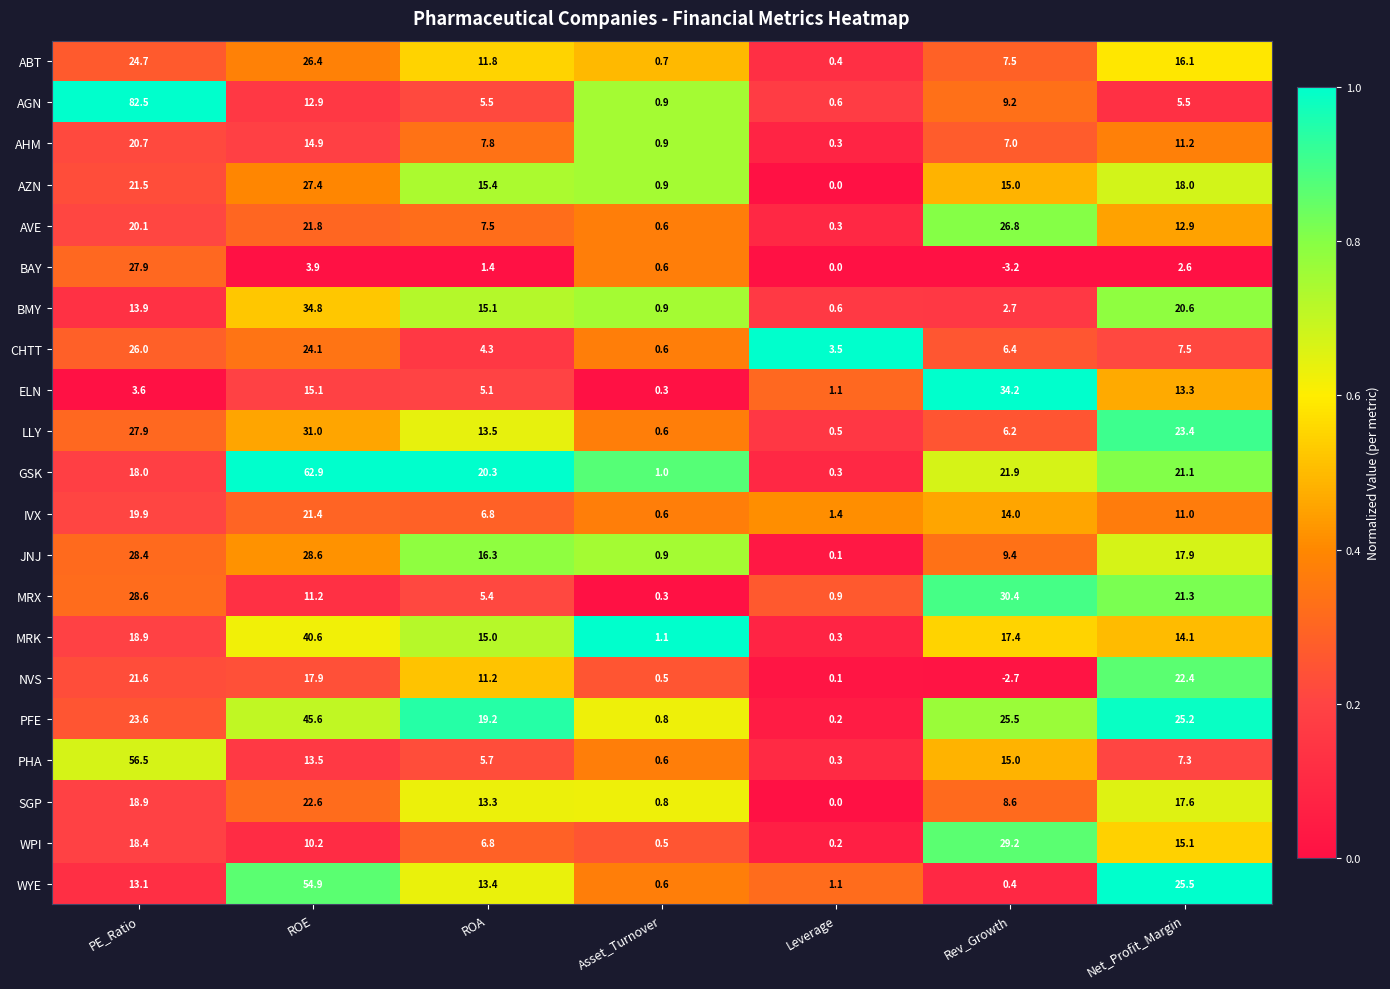

Which category has the lowest value in the AHM series?

Leverage